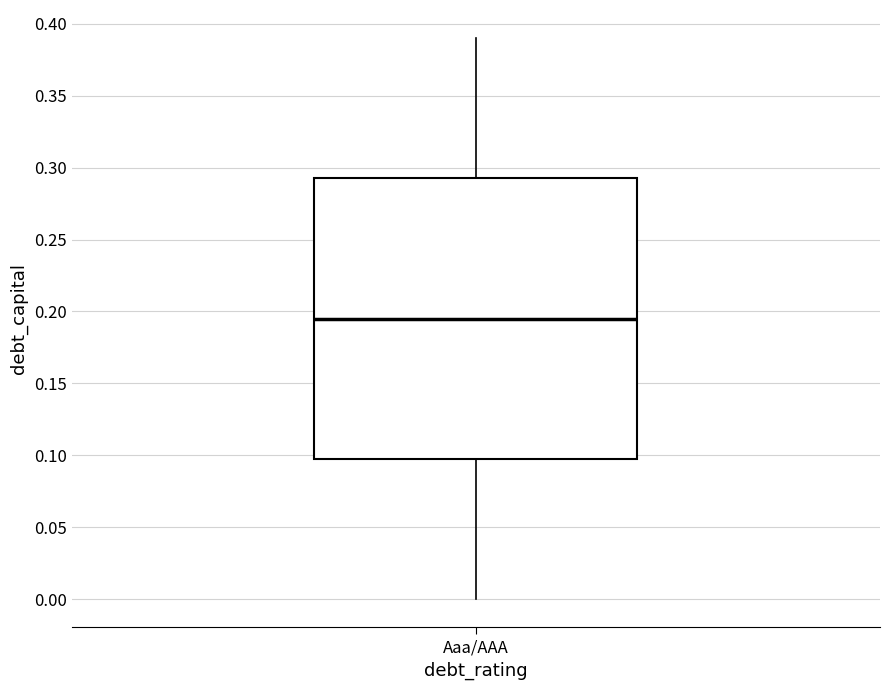

Transcribe this box plot: give where the median line is, the range the box spans, and where the two whiskers end, as read against the y-axis. The values are not printed on the chart, so give them approximately, as read against the axis.

median 0.195, box 0.100 to 0.295, whiskers 0.000 to 0.390